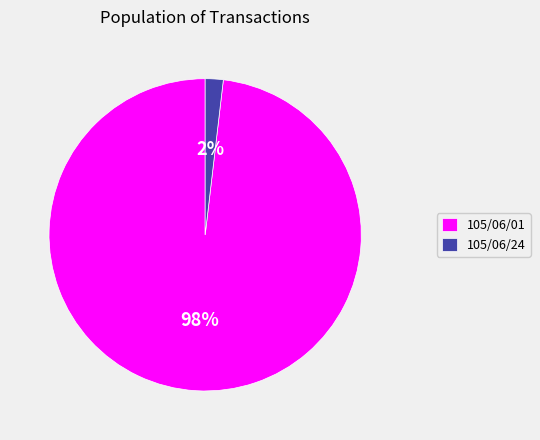

Is the sum of 105/06/24 and 105/06/01 greater than half?

Yes